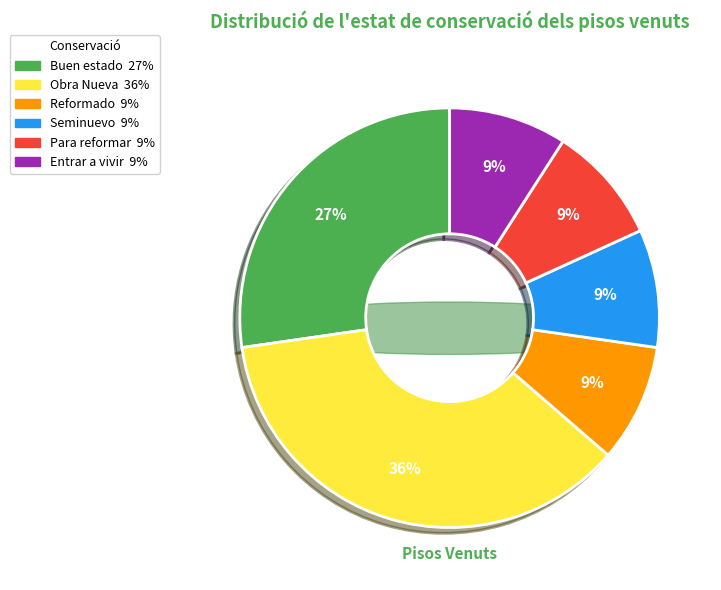

What is the ratio of the value at Obra Nueva to the value at Seminuevo?

4.0